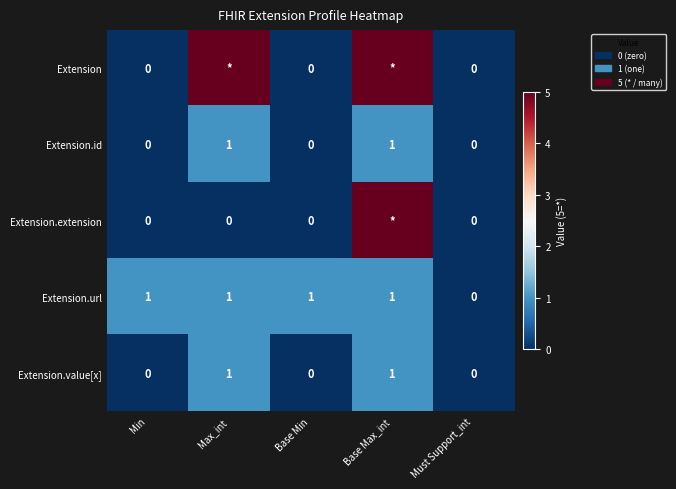

What is the spread (max minus min) of values at Min?

1